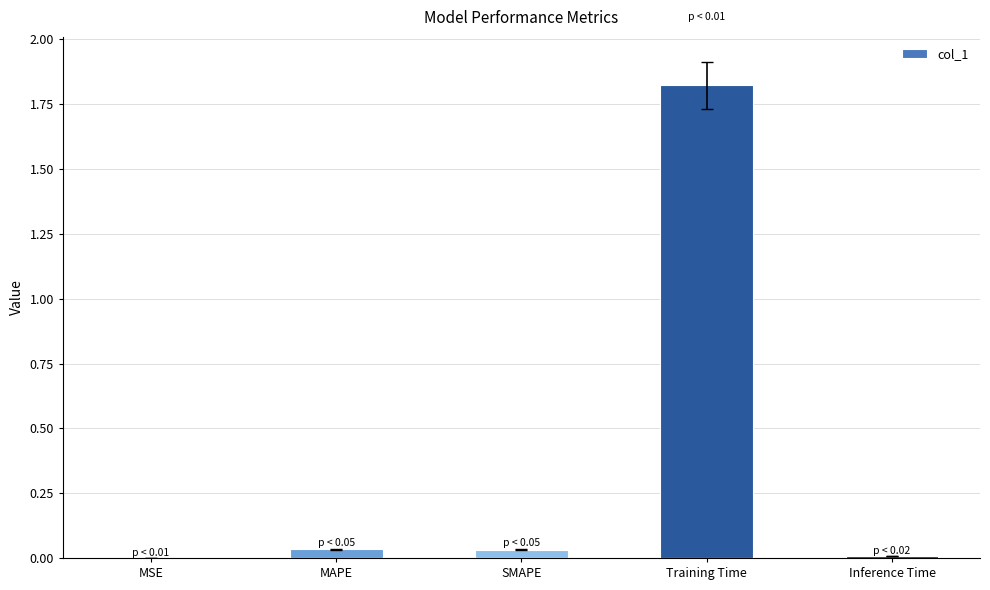

What is the sum of all values?

1.9